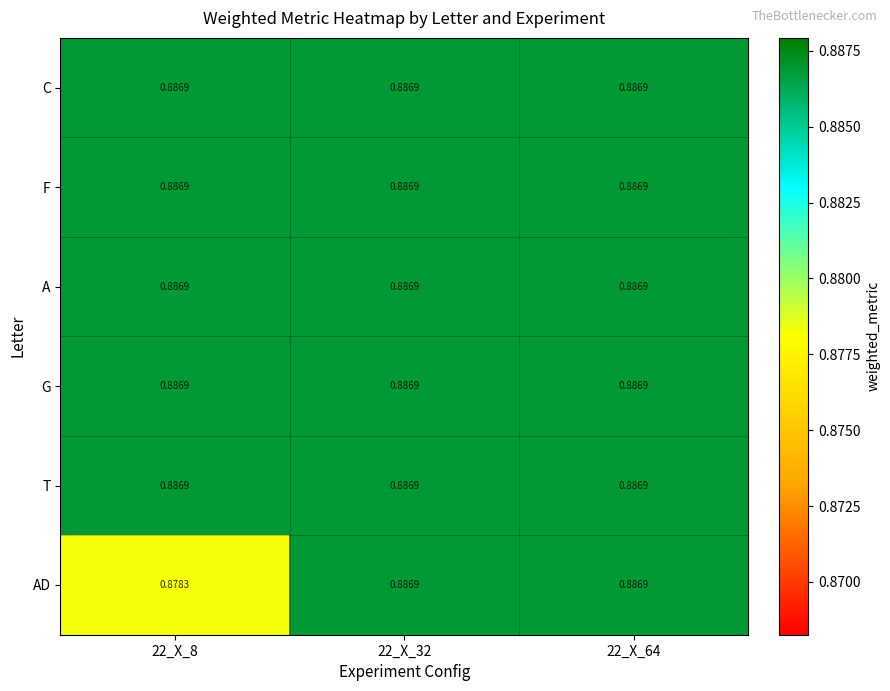

Which series has the widest spread of values?

AD